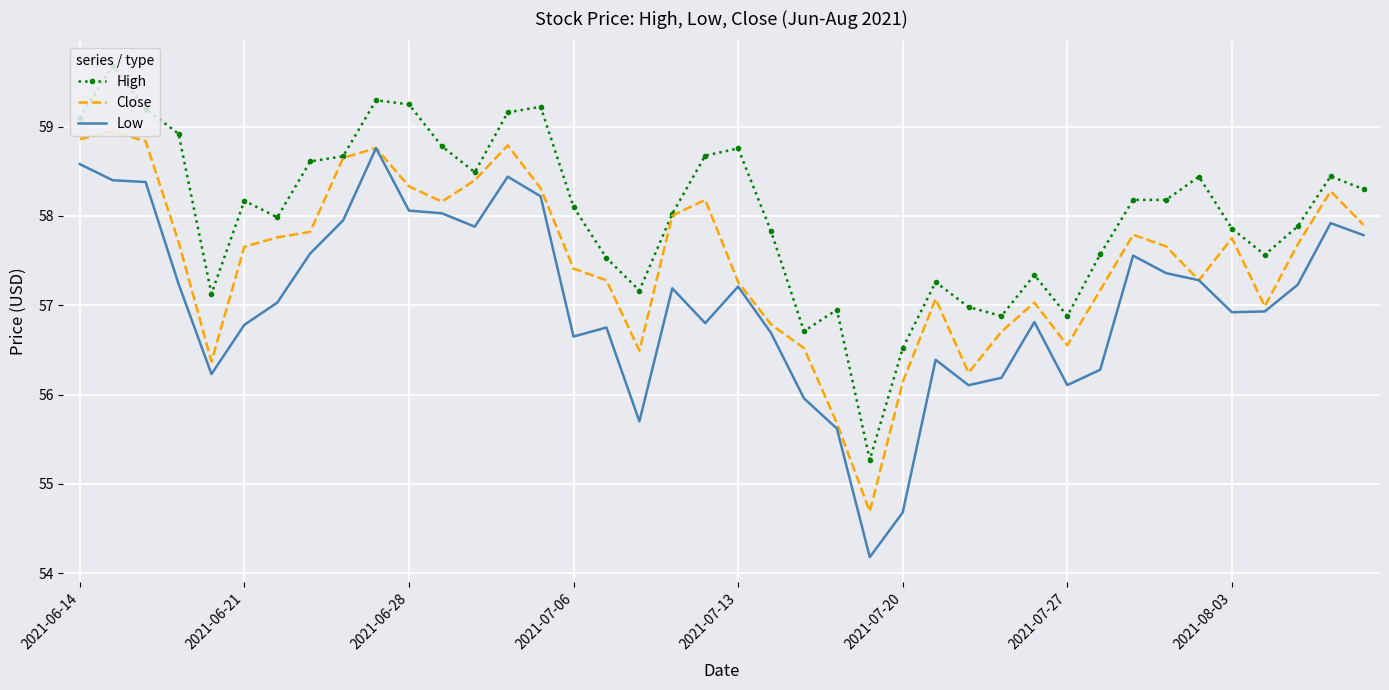

What are all the series names shown in the legend?

High, Close, Low